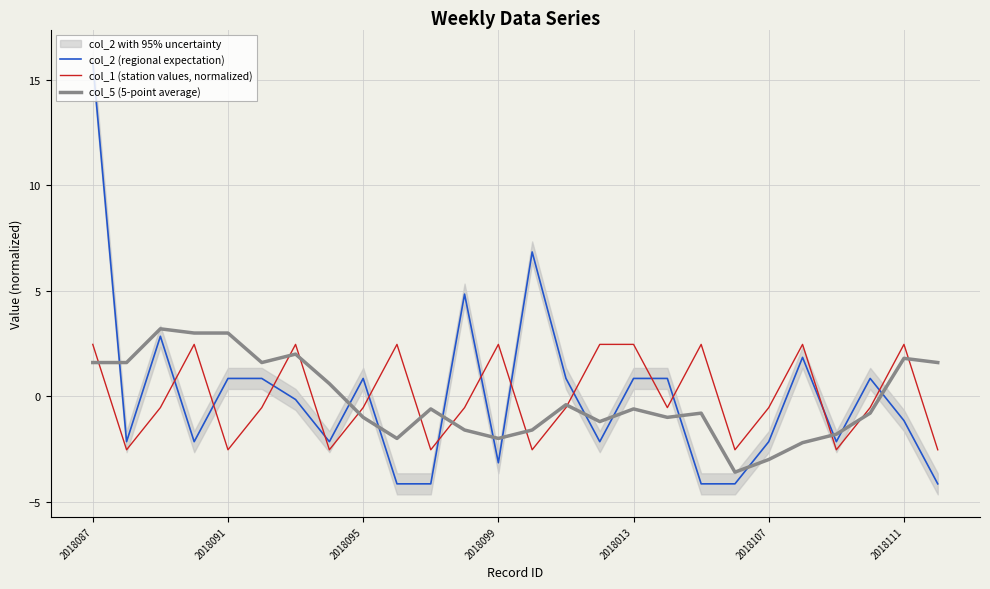

True or false: col_5 (5-point average) and col_2 (regional expectation) intersect in this chart.

True